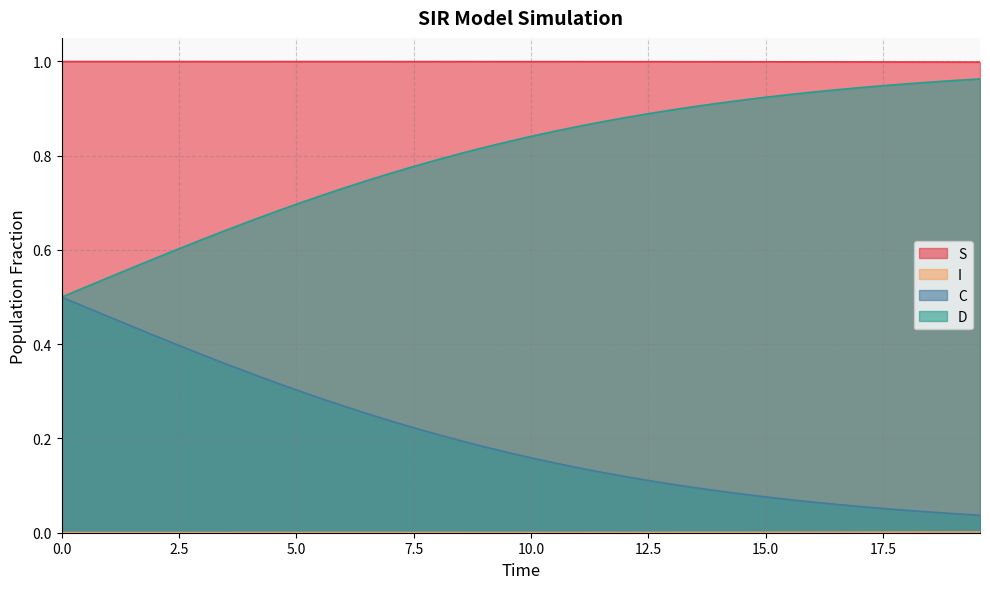

Count the number of data series in this chart.

4